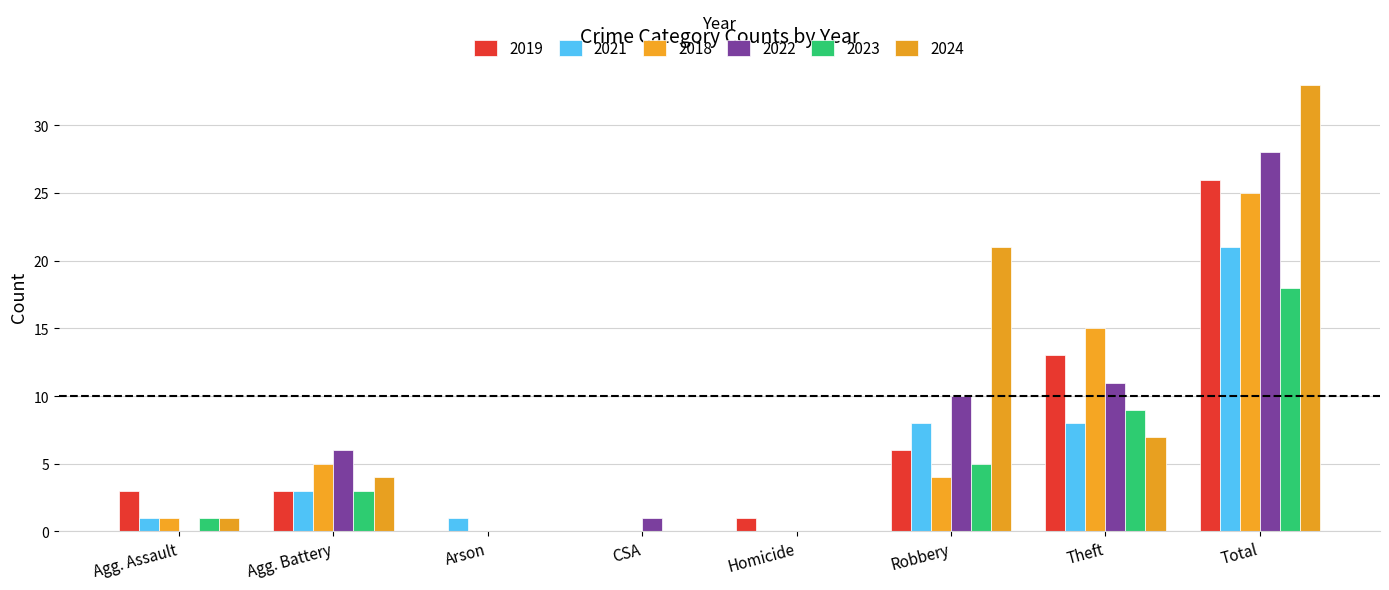

How many categories are shown in the chart?

8